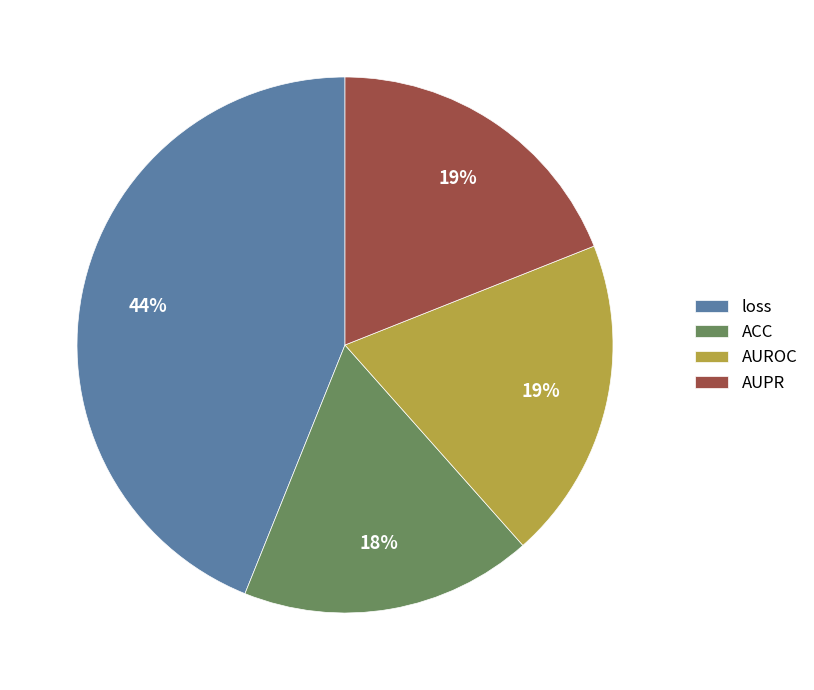

Is the sum of loss and ACC greater than half?

Yes